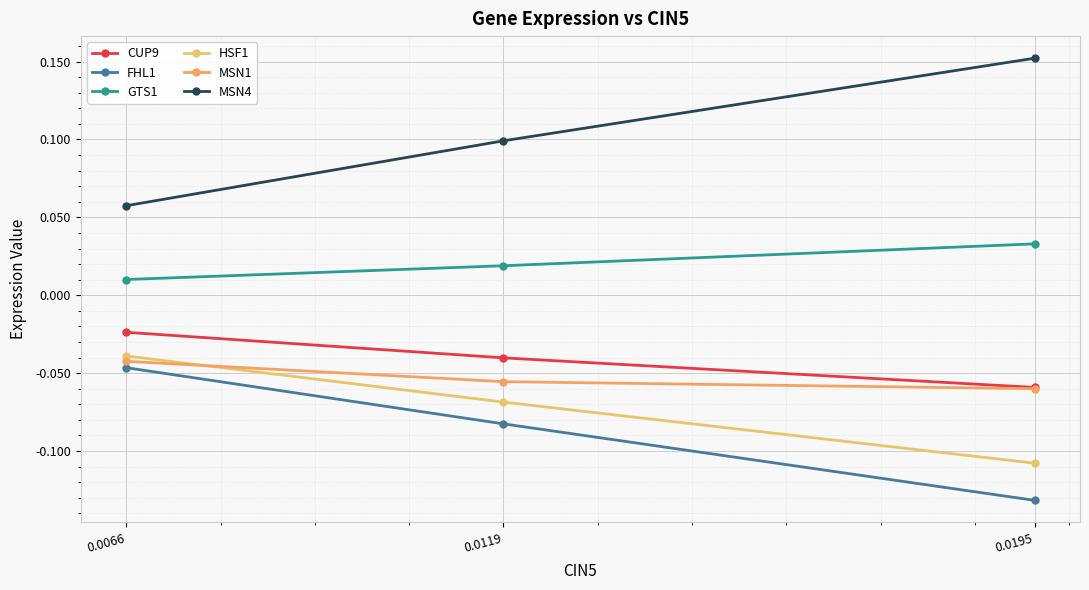

Which has a higher value, 0.0195 or 0.0119?

0.0119